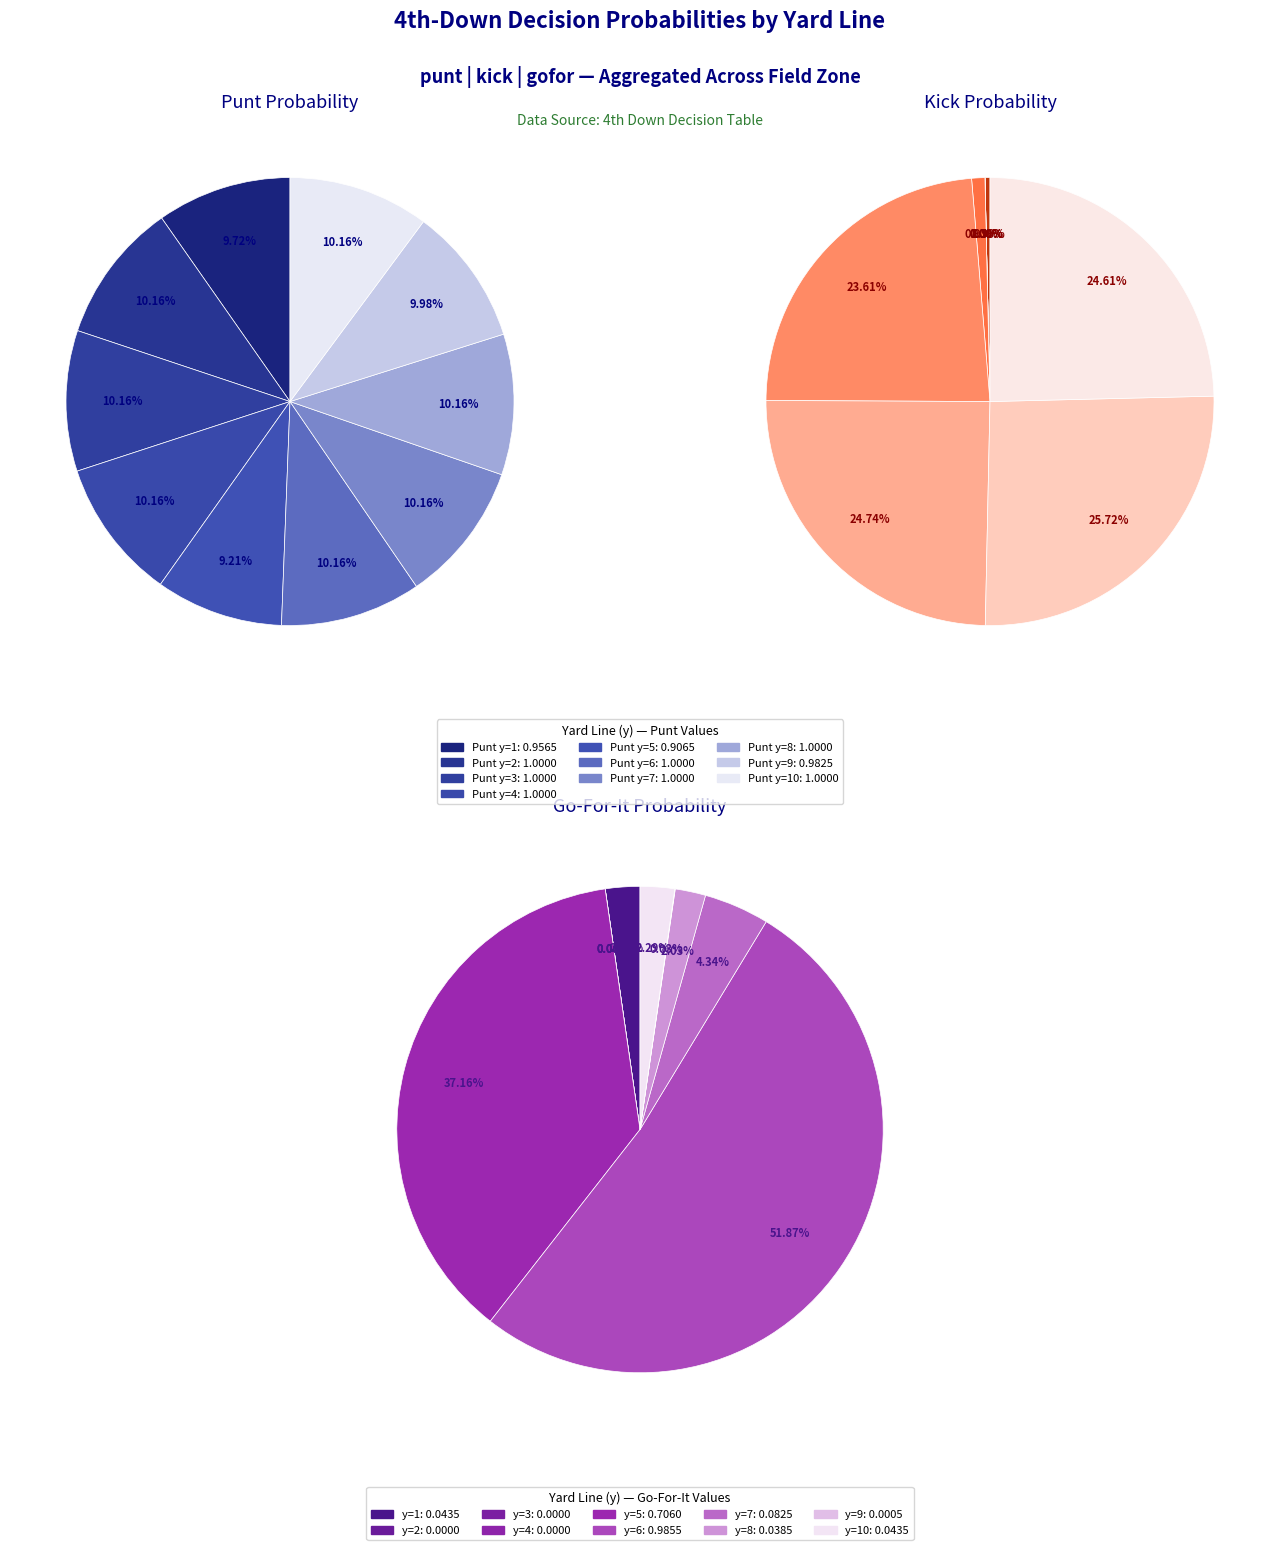

Which slice is the largest?

y=2